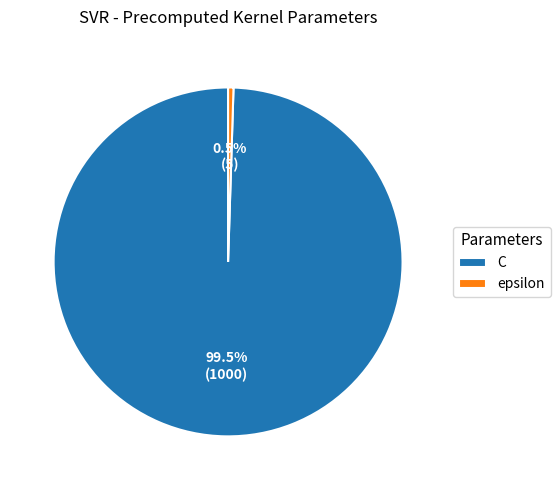

What is the total percentage of C and epsilon?

100.0%